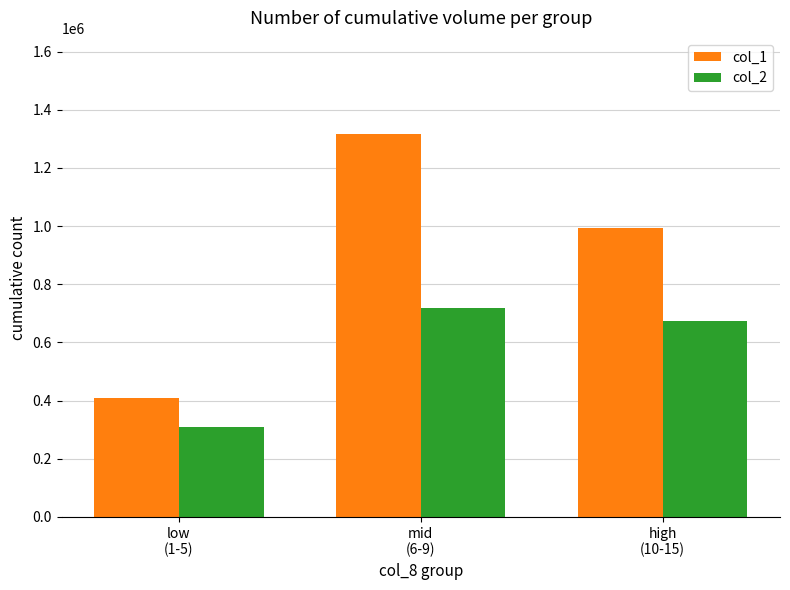

Is the value of col_2 at high
(10-15) greater than the value of col_1 at mid
(6-9)?

No